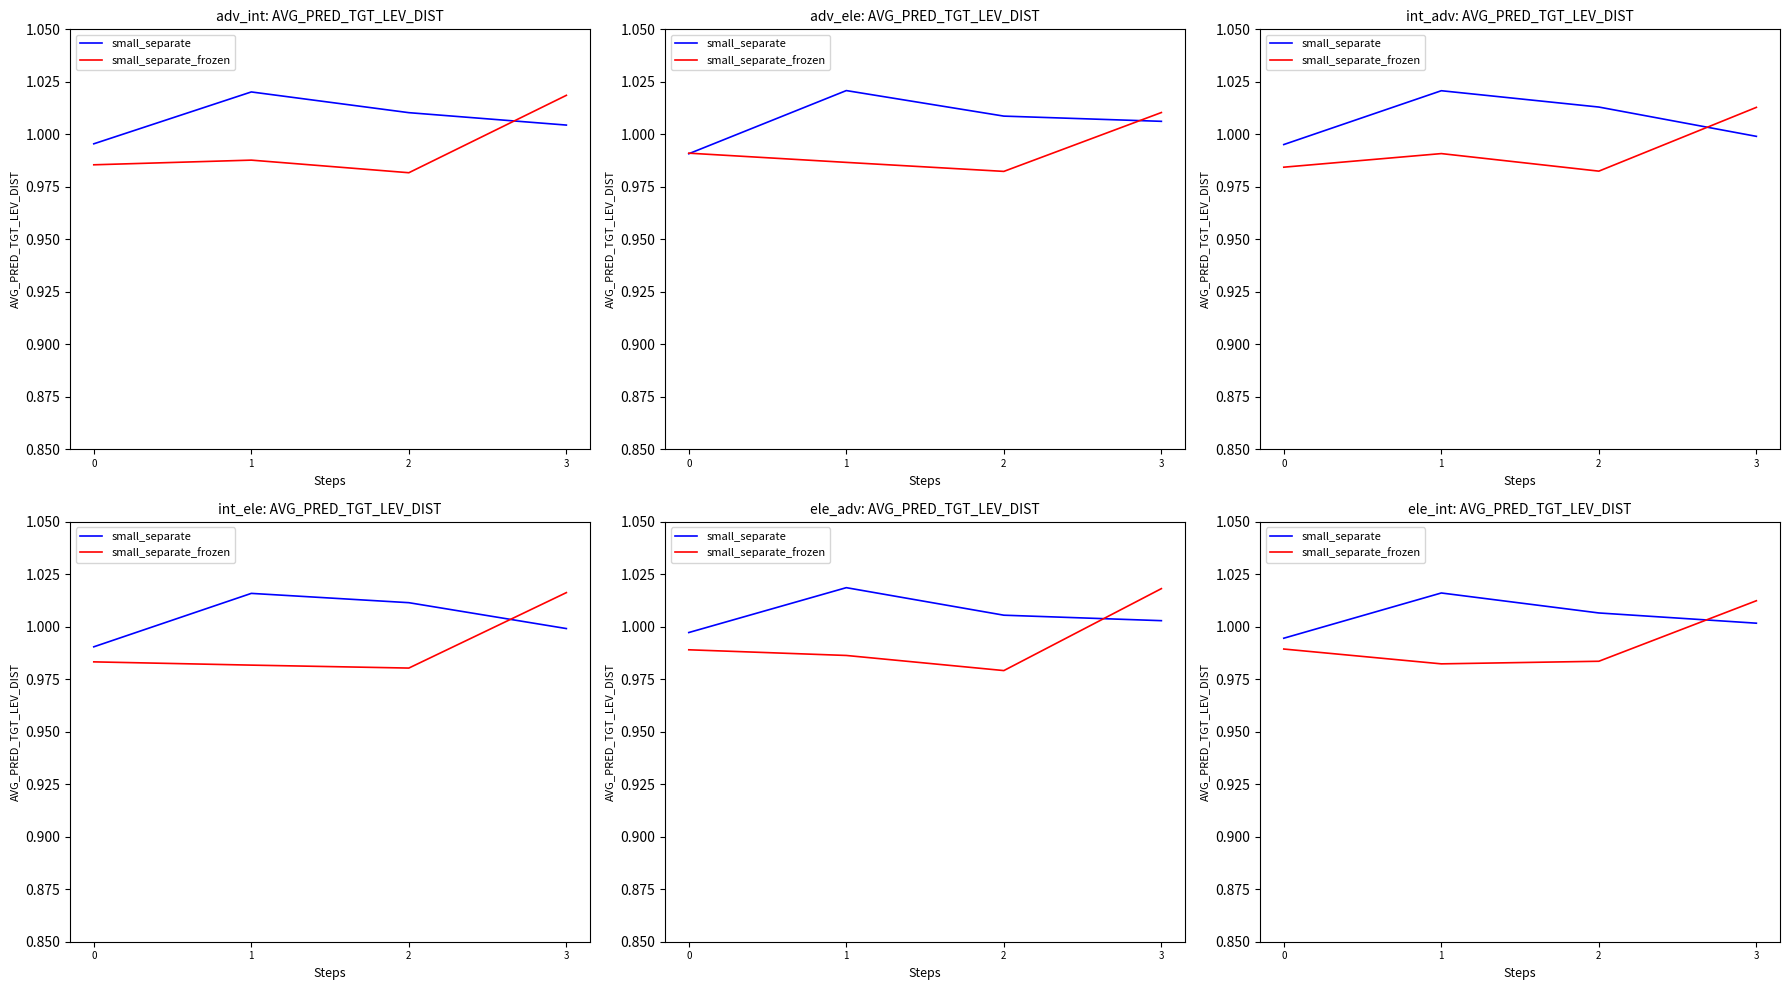

Read the small_separate value at 0.

1.0